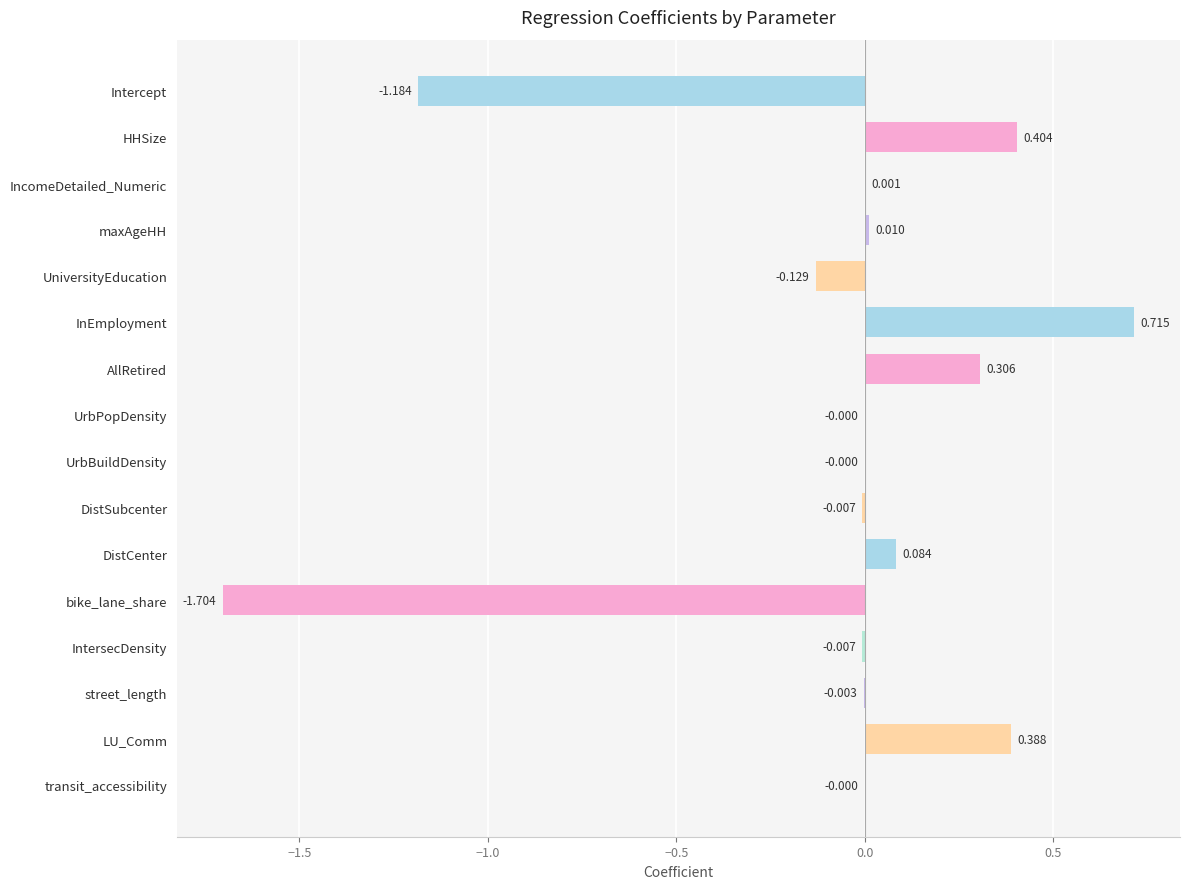

Between InEmployment and IncomeDetailed_Numeric, which is larger?

InEmployment